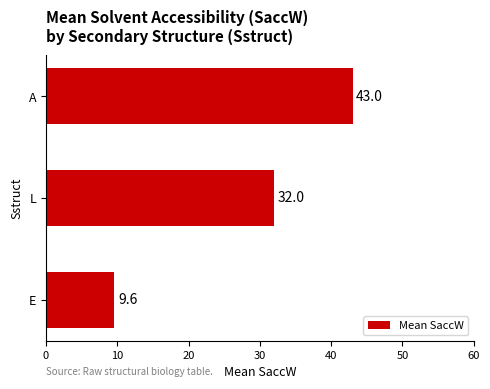

Reading top to bottom, transcribe all the data shown in this chart.

43.0	32.0	9.6